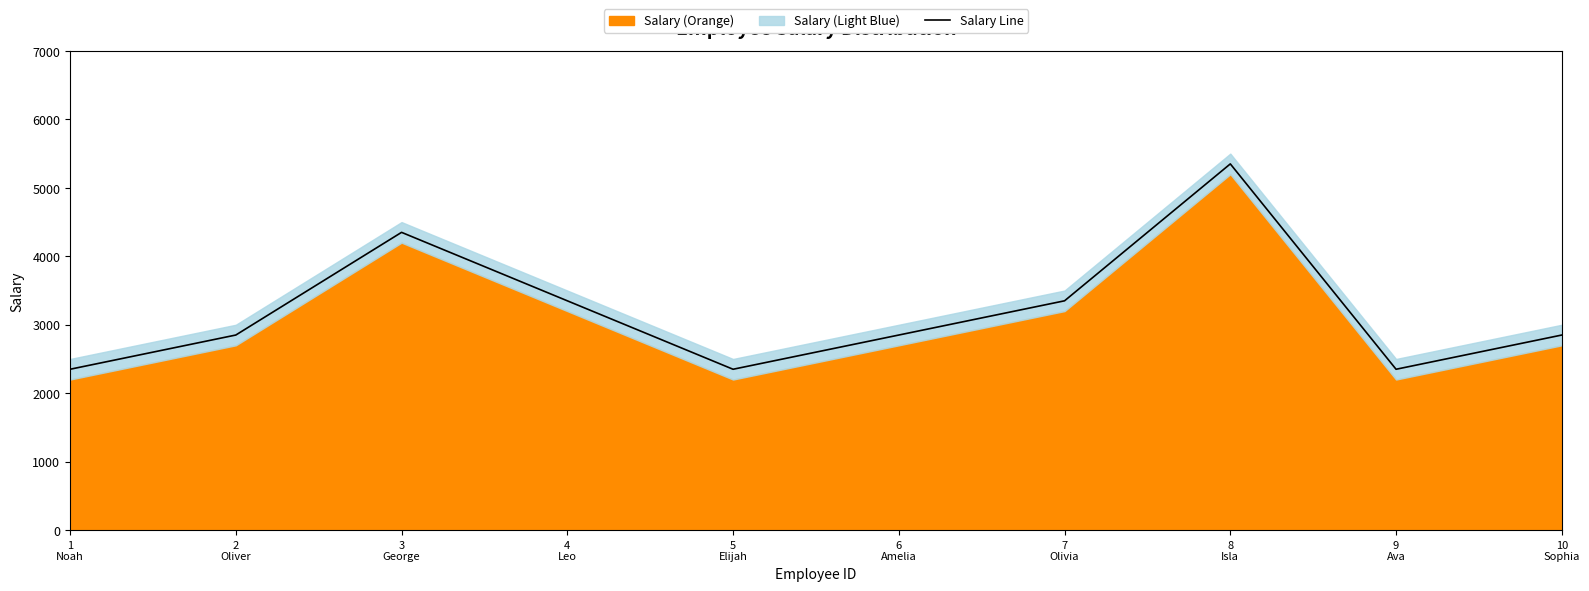

What position from the right is 3
George?

8